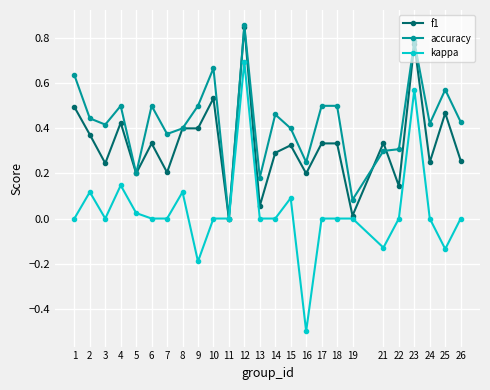

Rank the series at 18 from lowest to highest value.

kappa, f1, accuracy